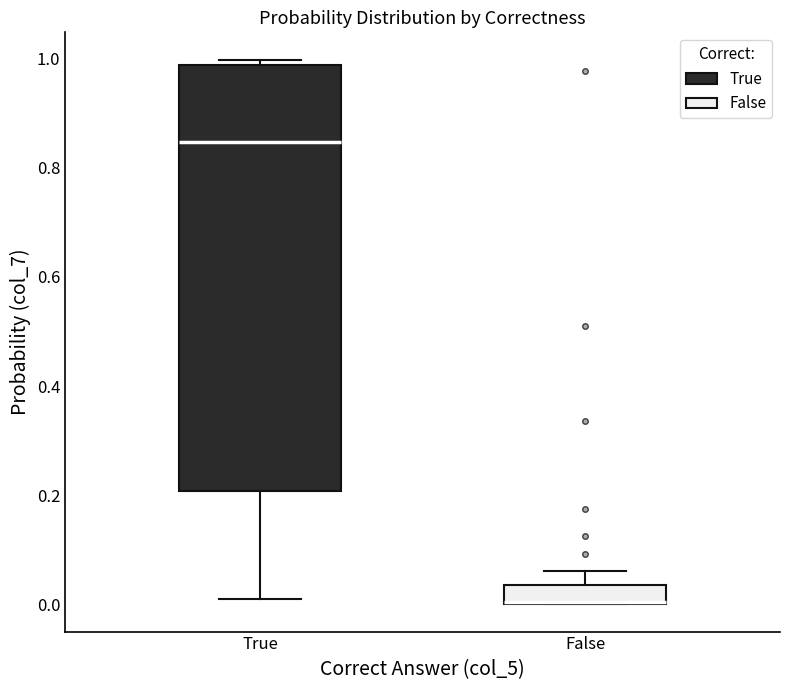

Reading left to right, read every box against the y-axis: the position of its median line, the range the box covers, and the ends of its whiskers. The values are not printed on the chart, so give them approximately, as read against the axis.

True: median 0.84, box 0.20 to 0.98, whiskers 0.00 to 1.00
False: median 0.00 (drawn on the box's lower edge), box 0.00 to 0.04, whiskers 0.00 to 0.06